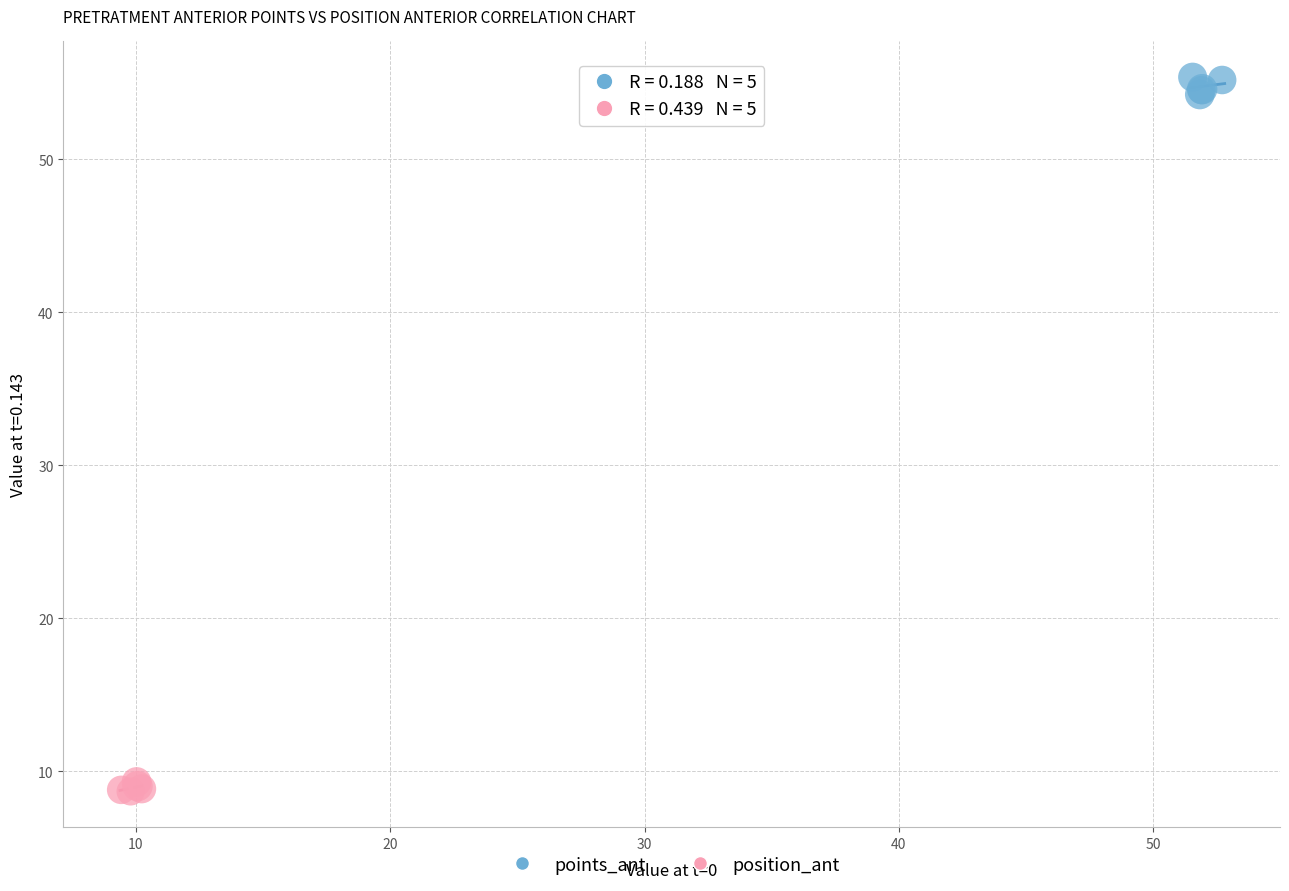

Which series reaches the maximum Y coordinate?

points_ant